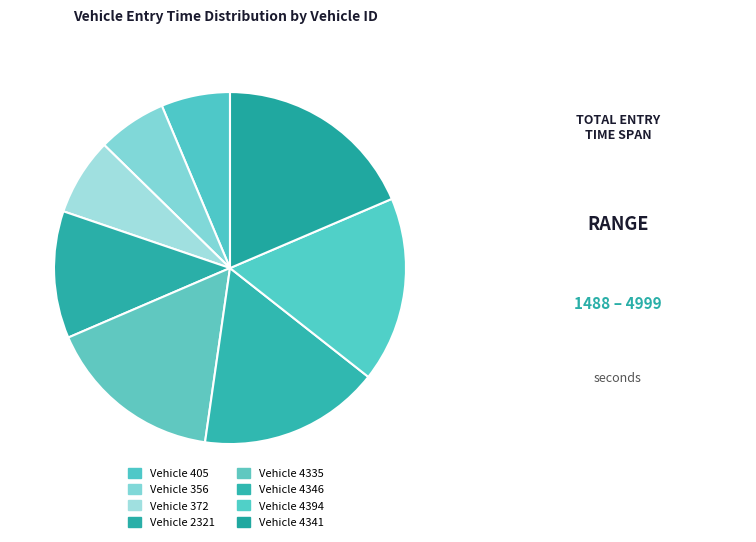

Is there a majority slice in this chart?

No